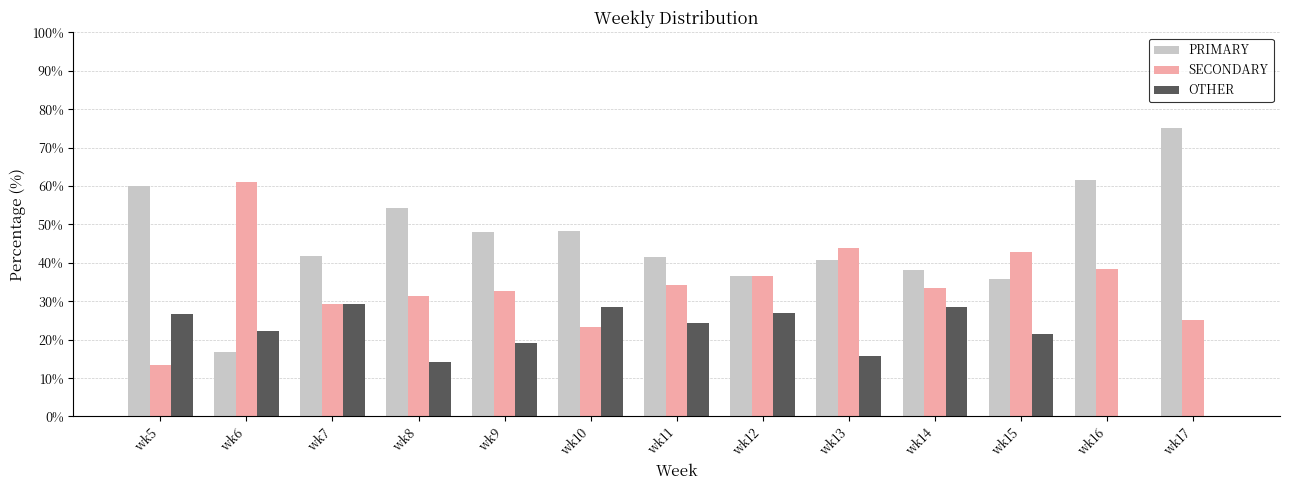

Which series has the largest total across all categories?

PRIMARY